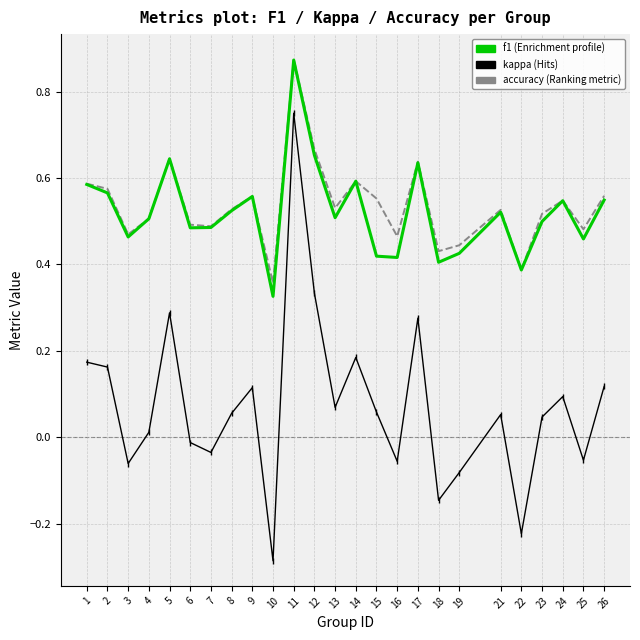

Which category has the highest value across all series?

11